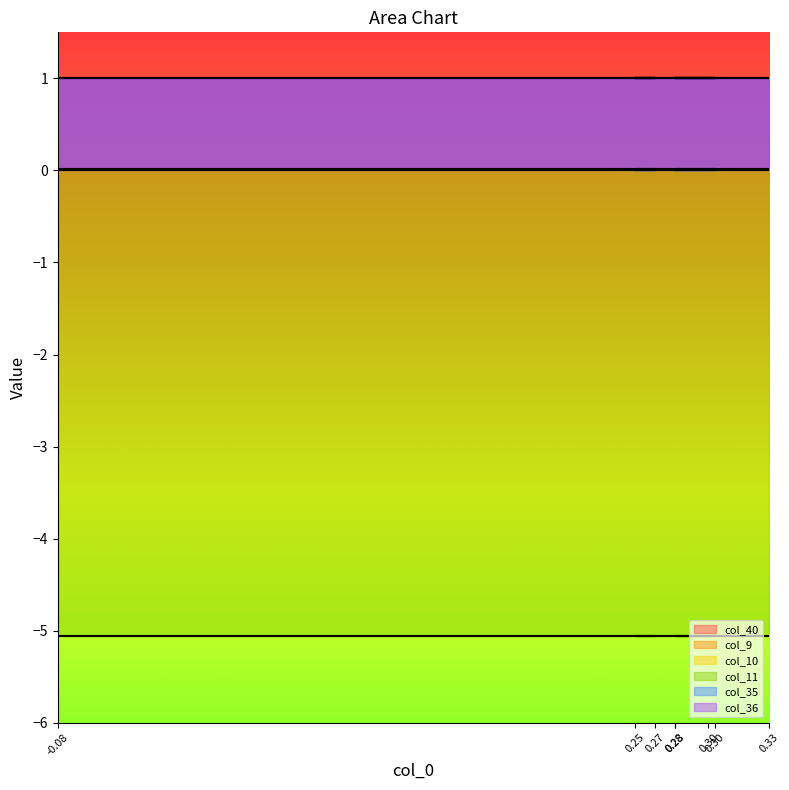

What is the sum of all col_11 values?

-40.4